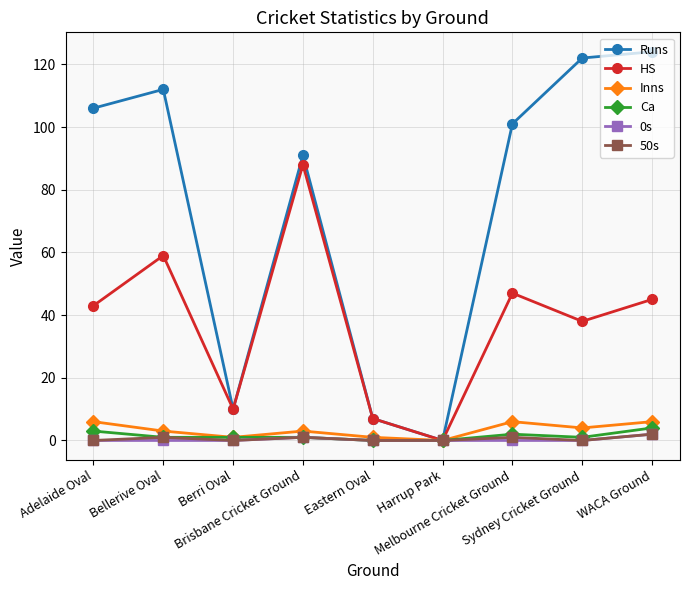

Reading left to right, extract all data points from this chart.

Runs: 106	112	10	91	7	0	101	122	124
HS: 43	59	10	88	7	0	47	38	45
Inns: 6	3	1	3	1	0	6	4	6
Ca: 3	1	1	1	0	0	2	1	4
0s: 0	0	0	1	0	0	0	0	2
50s: 0	1	0	1	0	0	1	0	2